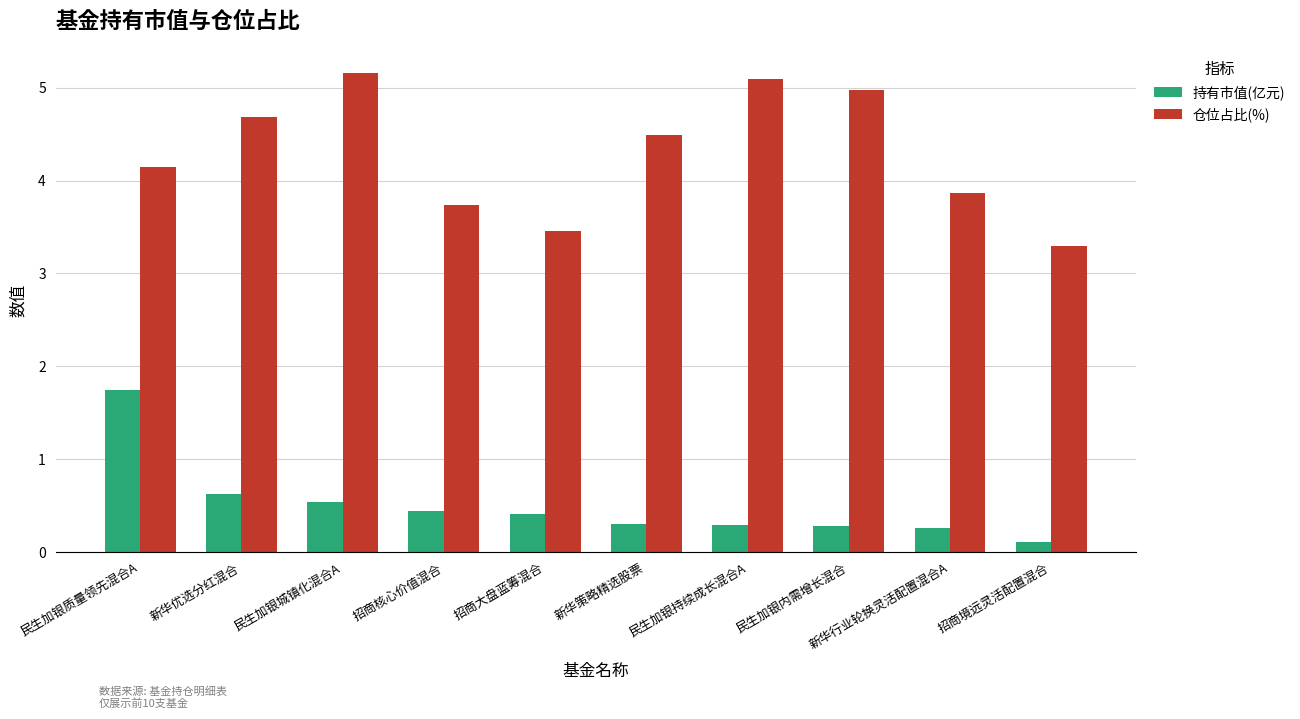

What is the minimum value for 持有市值(亿元)?

0.1